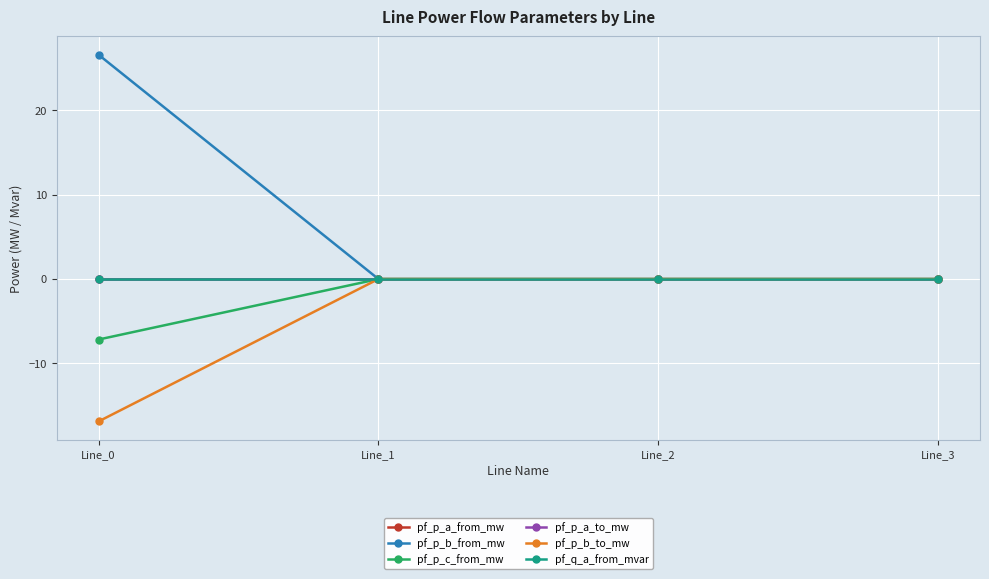

Does the chart have visible grid lines?

Yes